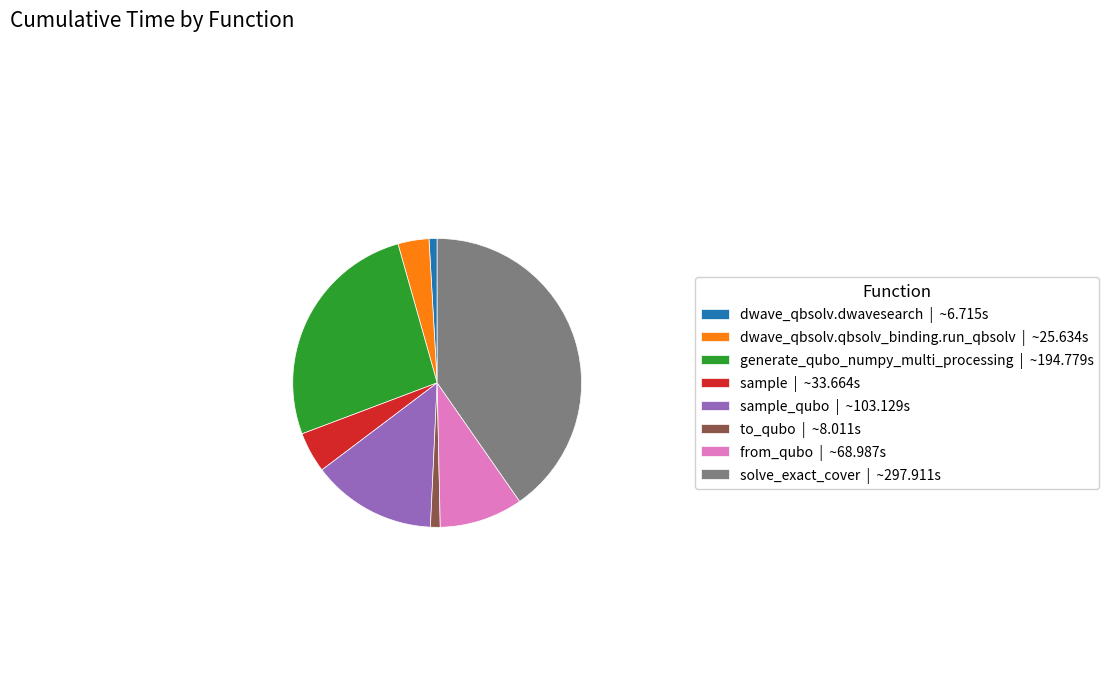

Is the sum of dwave_qbsolv.dwavesearch | ~6.715s and from_qubo | ~68.987s greater than half?

No